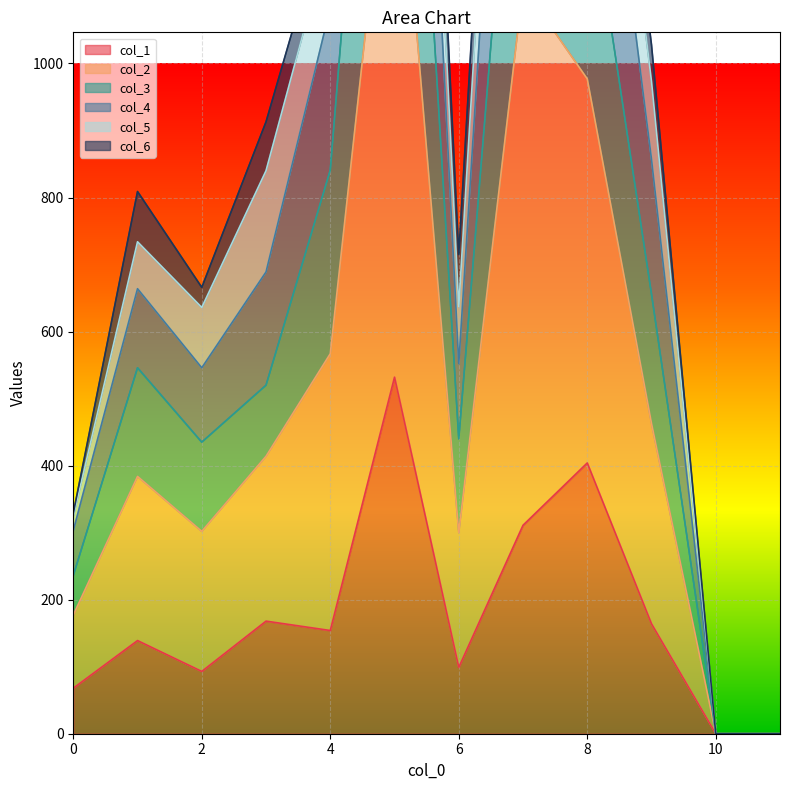

At which category is the sum across all series the highest?

5